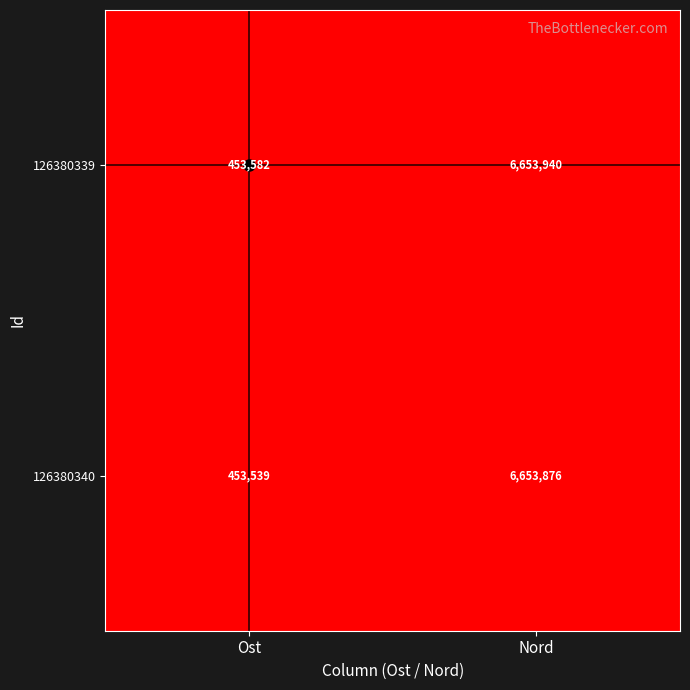

How many distinct data groups are displayed?

2